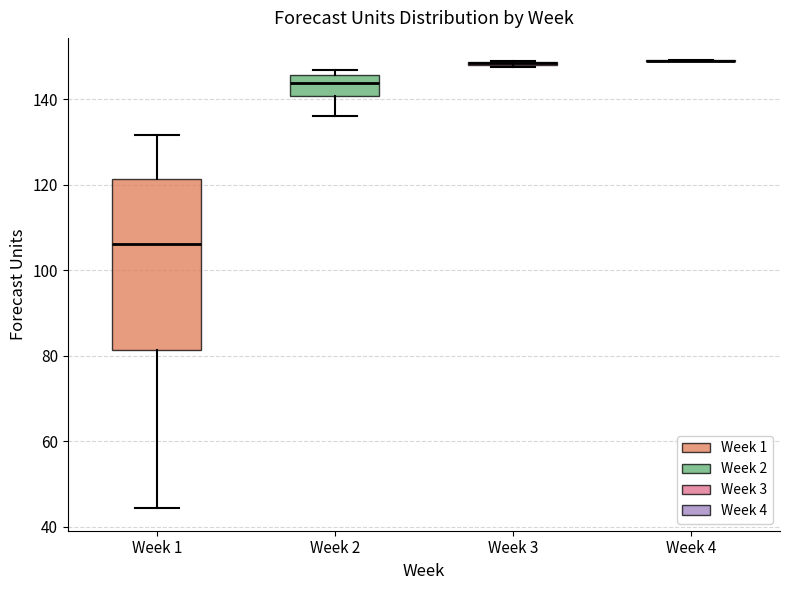

Where is the lower edge of the box for Week 2 on the y-axis? The values are not printed on the chart, so give them approximately, as read against the axis.

140